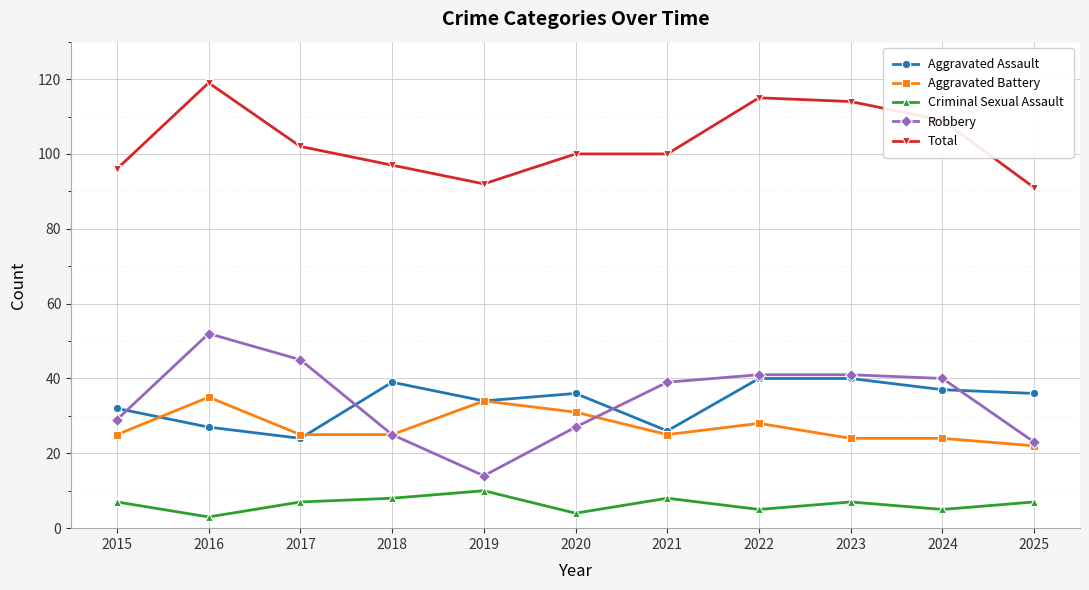

What value does the Aggravated Assault series have at 2020?

36